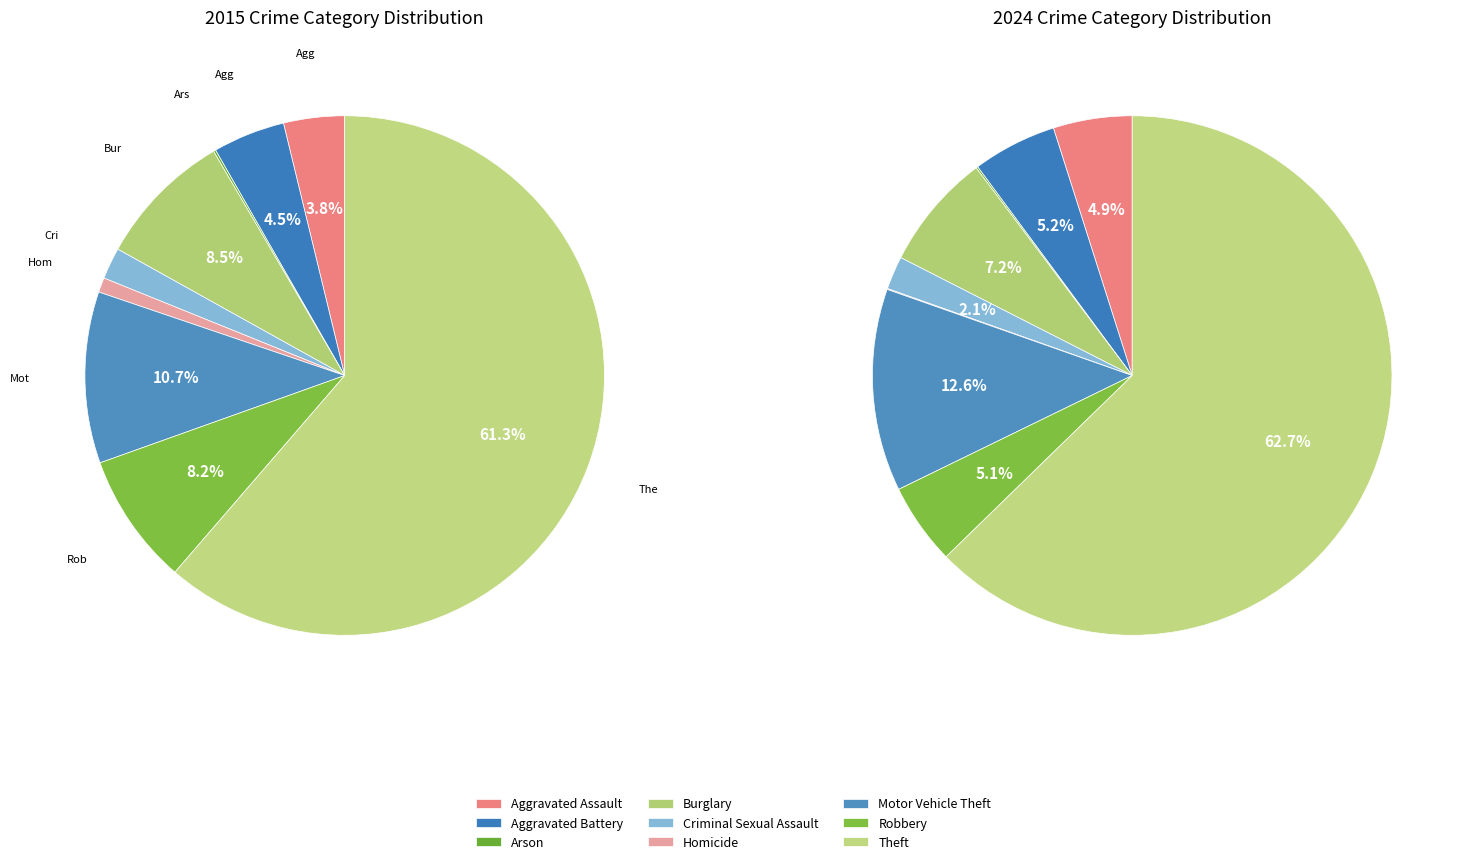

To the nearest percent, what is the average slice percentage?

11%